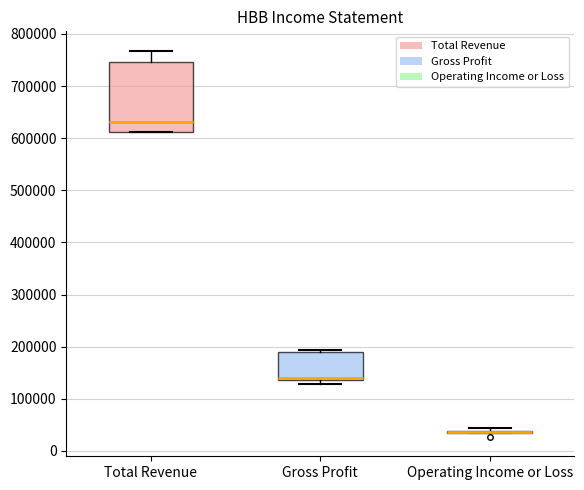

Reading left to right, read every box against the y-axis: the position of its median line, the range the box covers, and the ends of its whiskers. The values are not printed on the chart, so give them approximately, as read against the axis.

Total Revenue: median 630000, box 610000 to 750000, whiskers 610000 to 770000
Gross Profit: median 140000 (drawn on the box's lower edge), box 140000 to 190000, whiskers 130000 to 190000 (just above the box's upper edge)
Operating Income or Loss: box collapsed to a line at 40000, whiskers 30000 to 40000